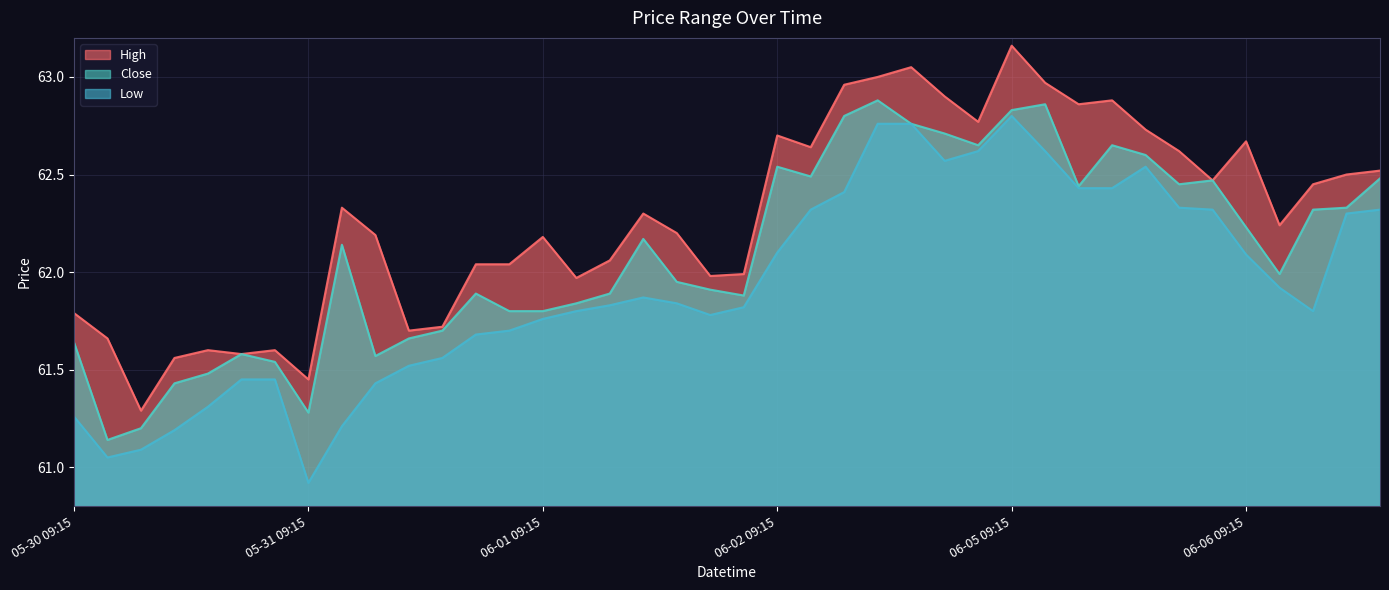

True or false: Low and Close intersect in this chart.

False